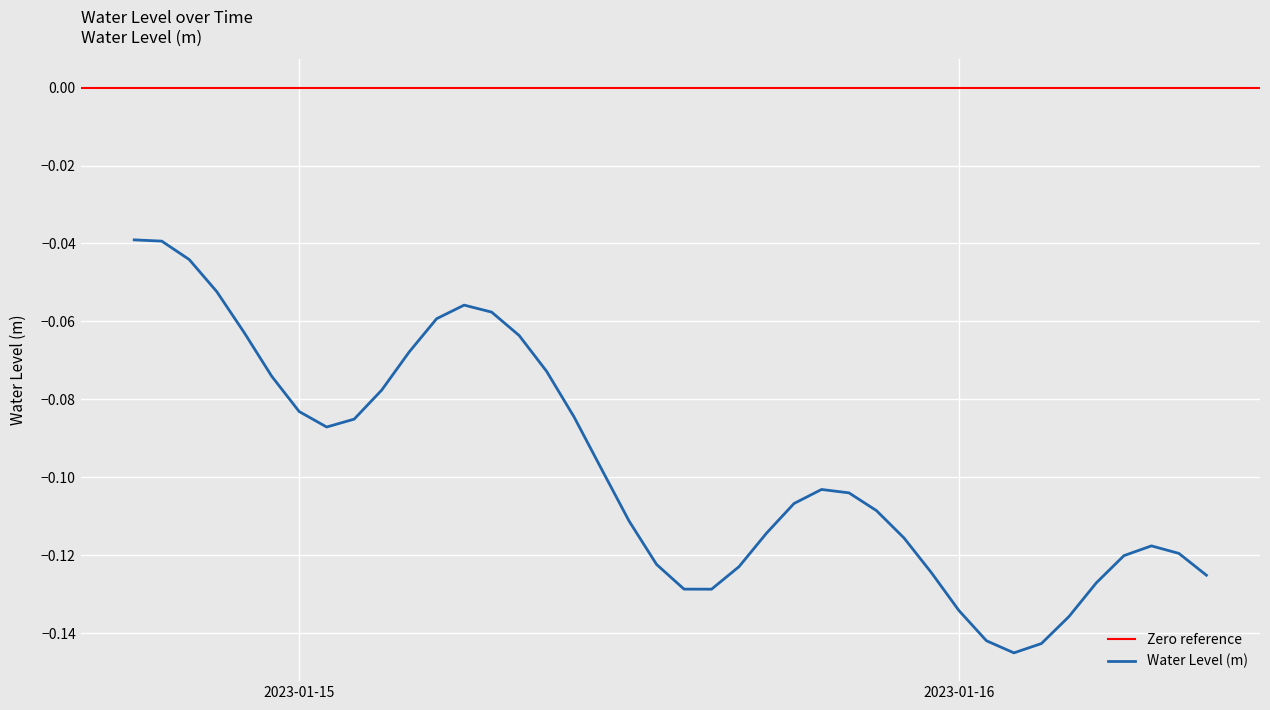

What is the label of the 37th point from the right?

2023-01-14 21:00:00